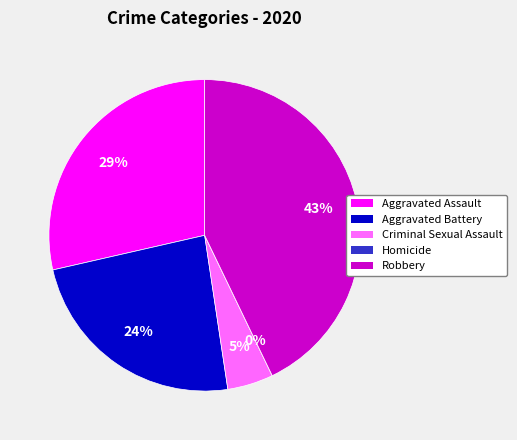

To the nearest percent, what portion does Aggravated Assault represent?

29%